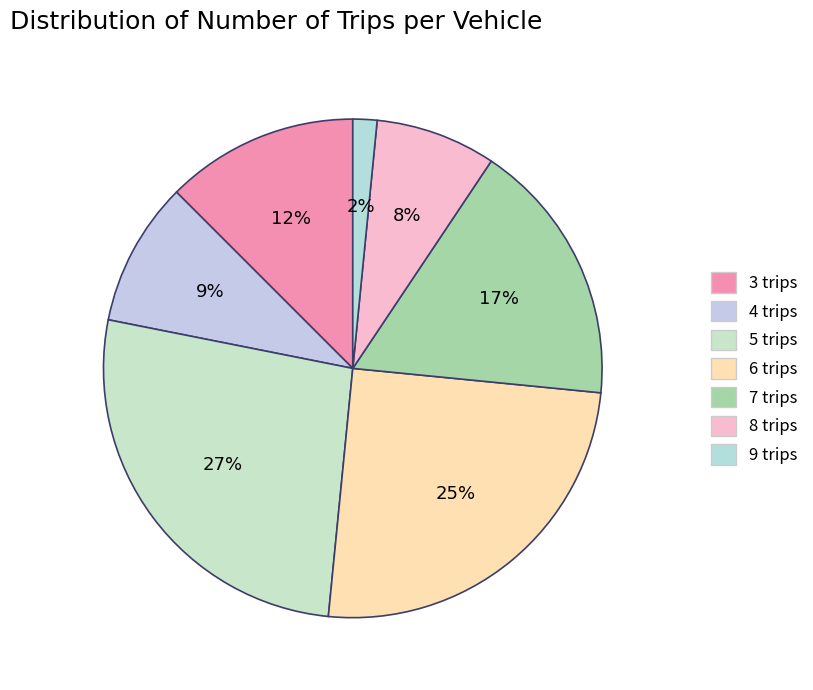

To the nearest percent, what is the combined percentage of 3 trips and 9 trips?

14%